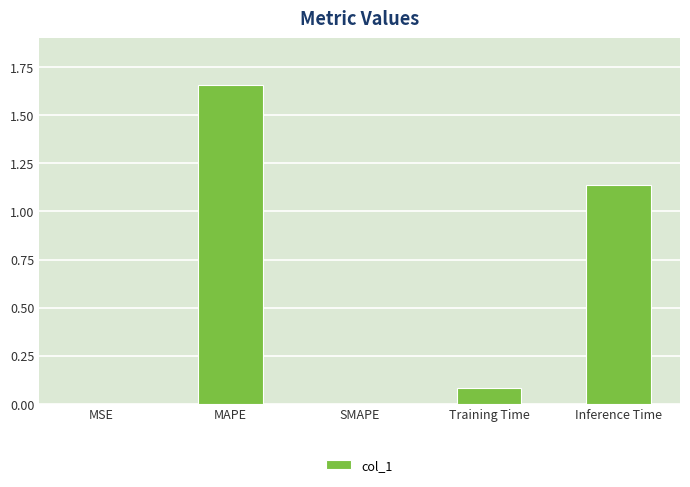

Are the bars horizontal?

No